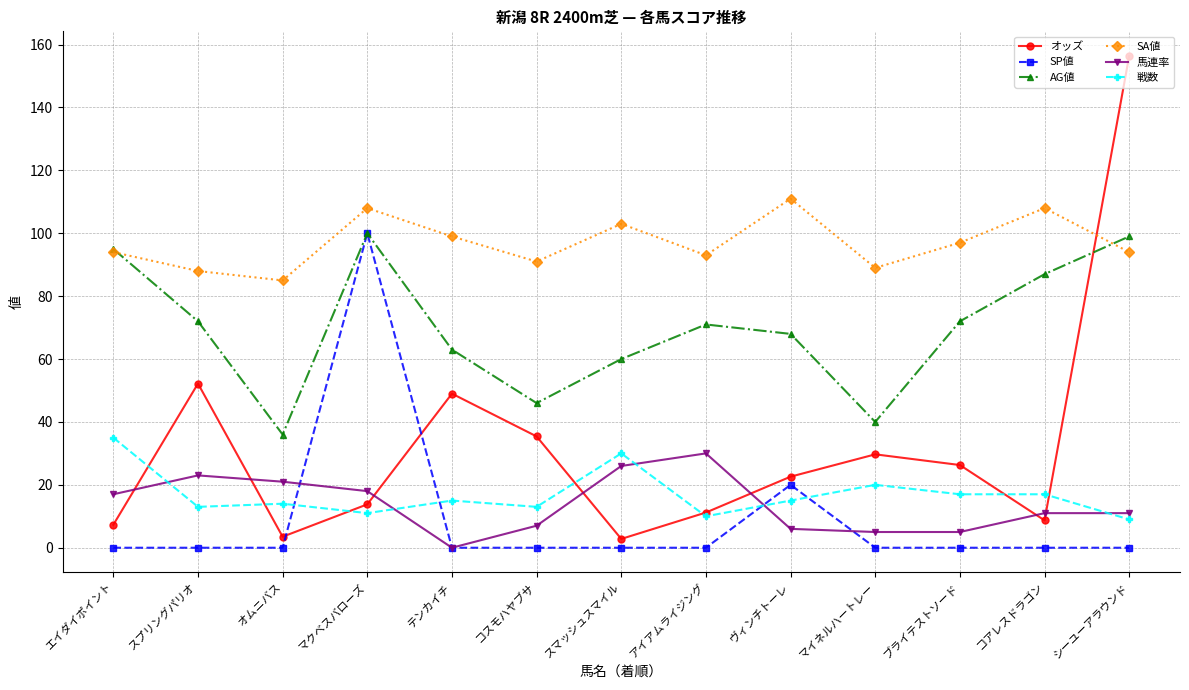

How many lines are shown in the chart?

6